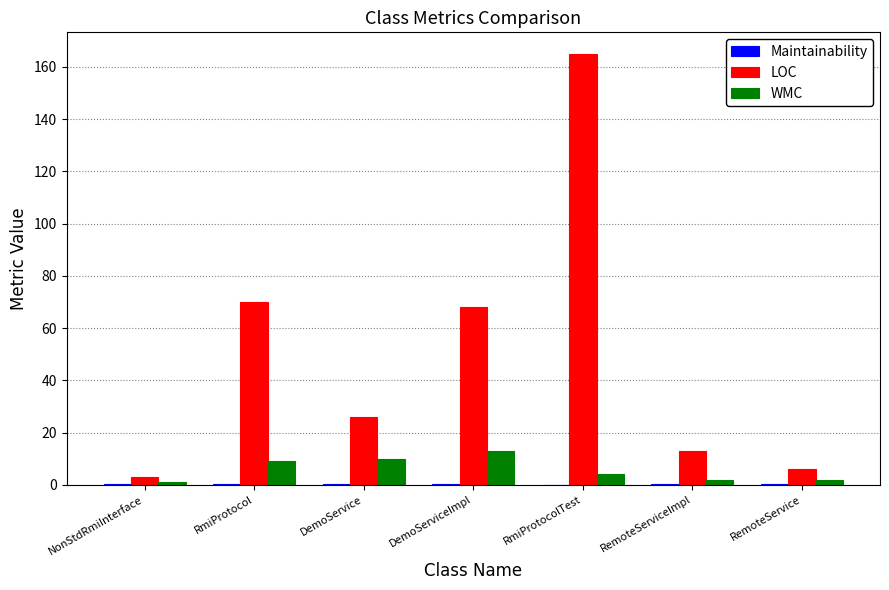

What is the sum of all WMC values?

41.0